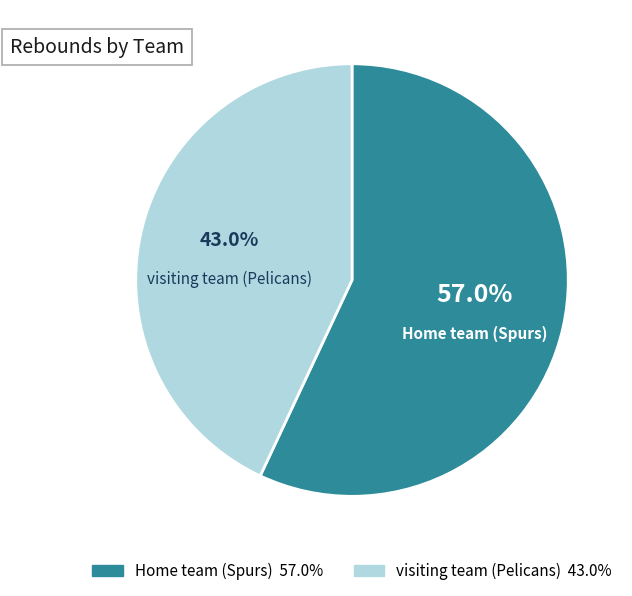

Count the number of slices in the pie.

2